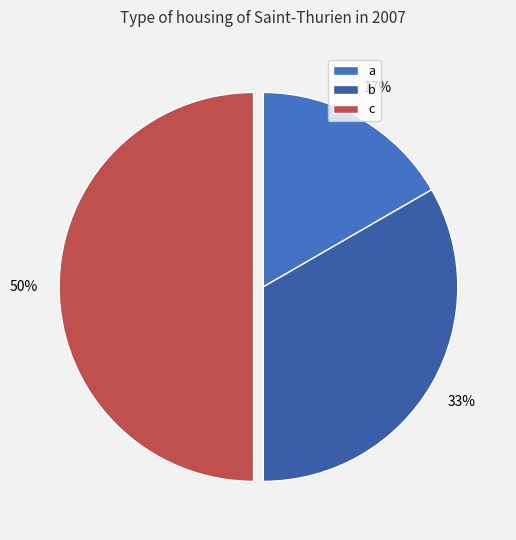

Rank the categories by value from lowest to highest.

a, b, c